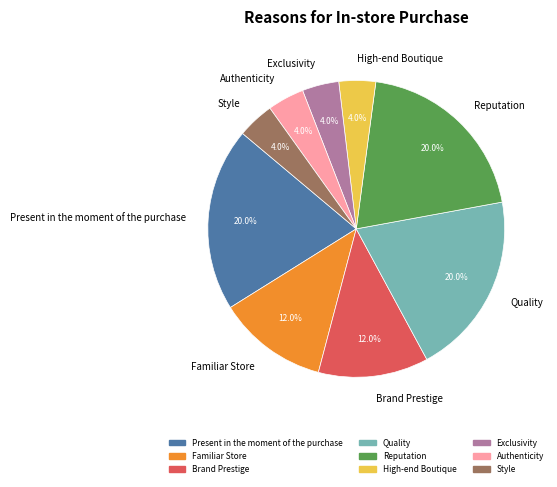

Between Style and Brand Prestige, which is larger?

Brand Prestige